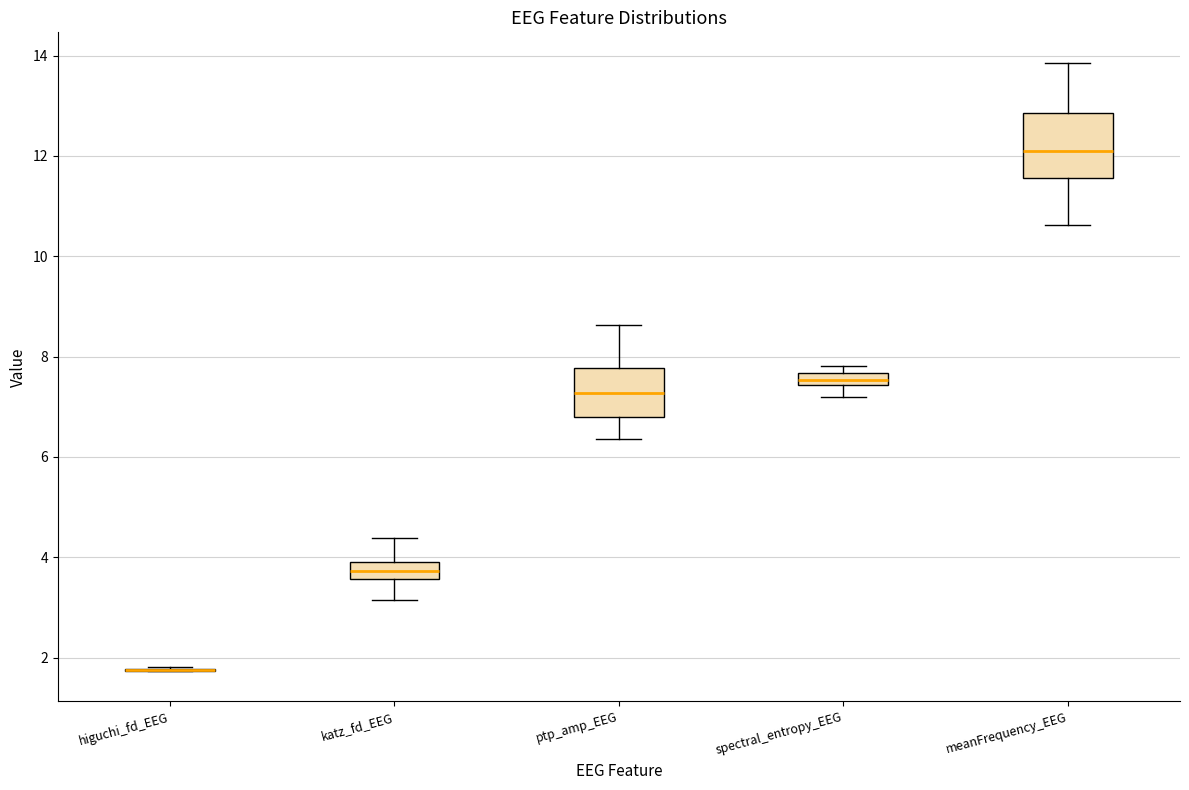

Comparing the boxes themselves (not the whiskers), which one is the tallest?

meanFrequency_EEG